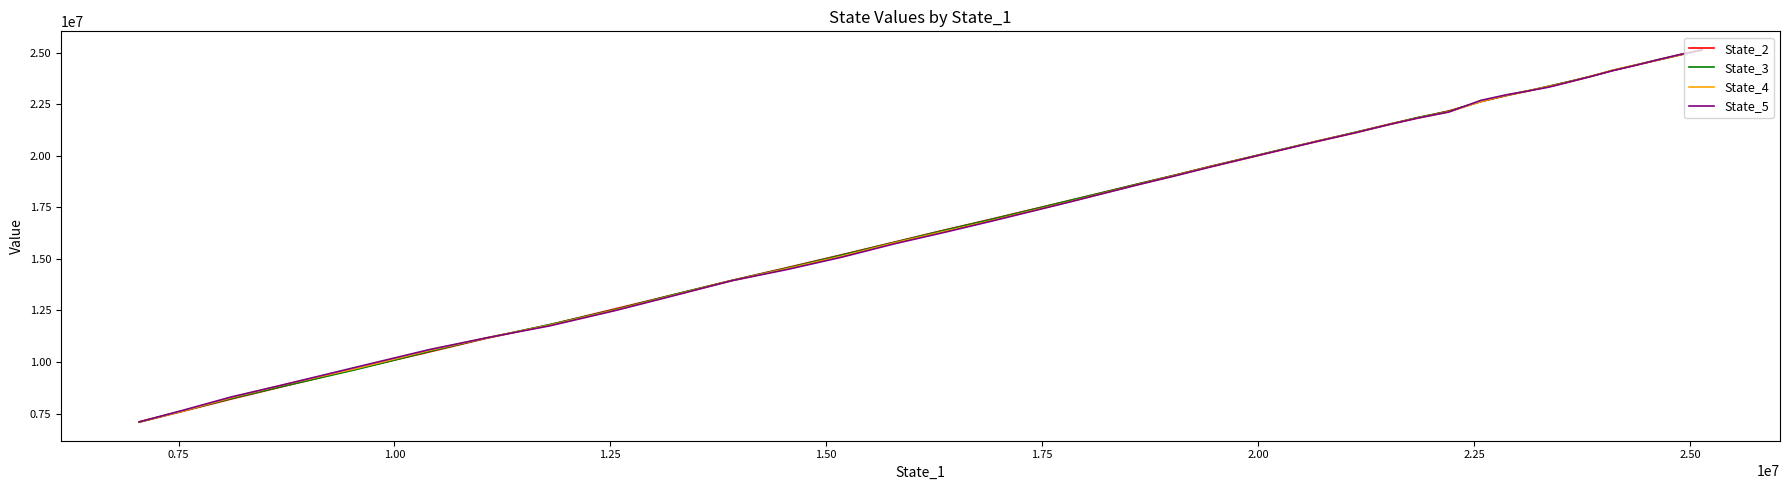

At how many categories does at least one series exceed 10150632?

35